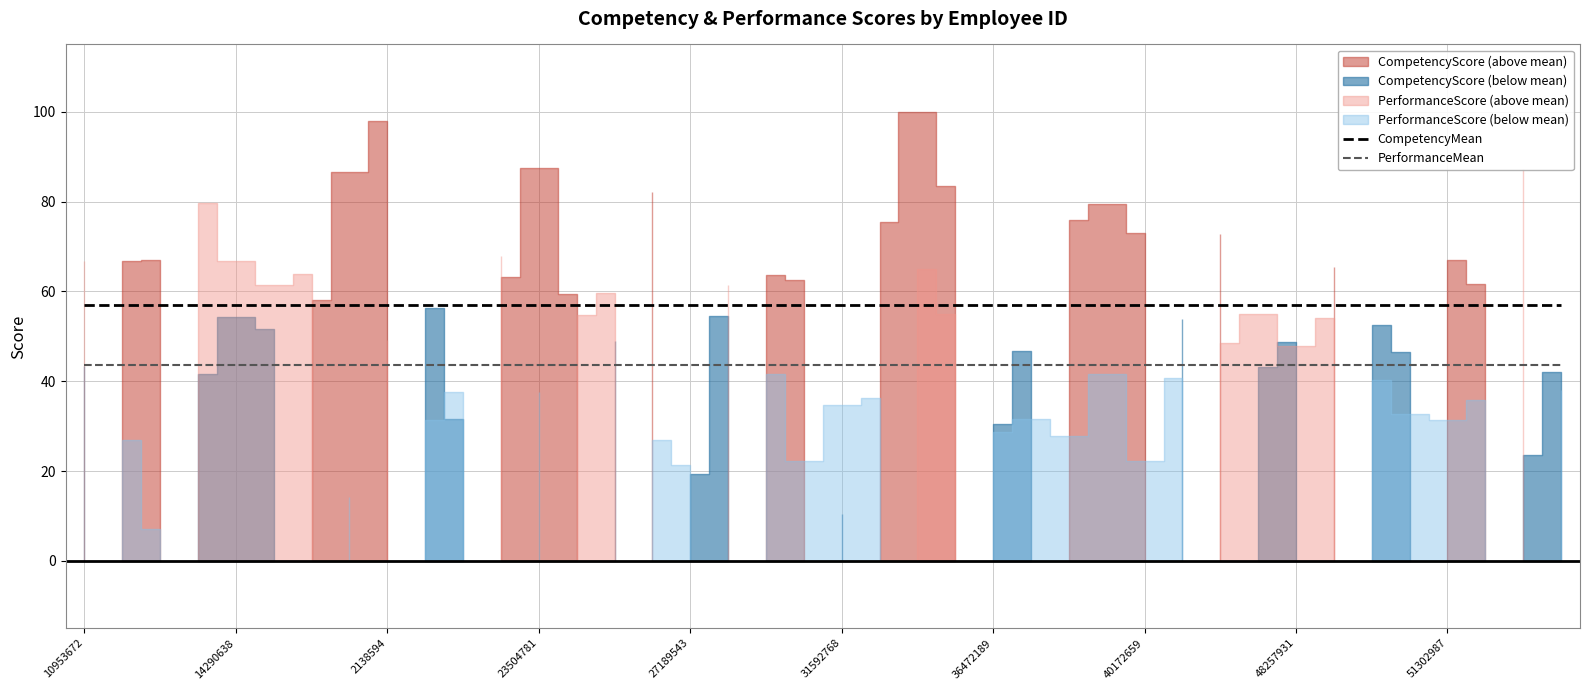

True or false: CompetencyMean and PerformanceMean cross at least once.

False